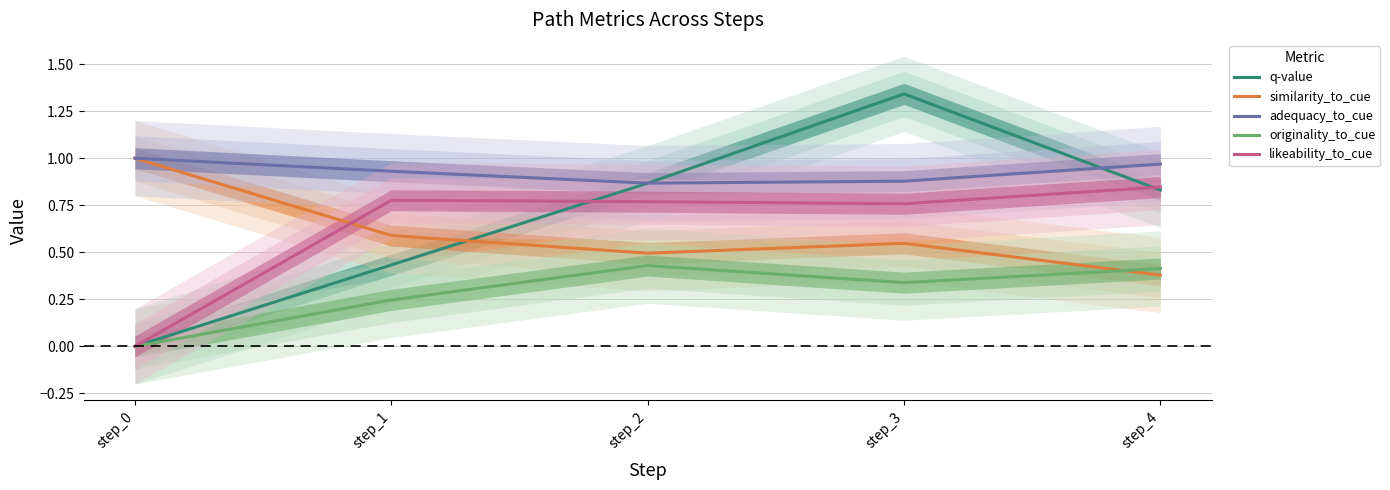

How many values in originality_to_cue are above zero?

4